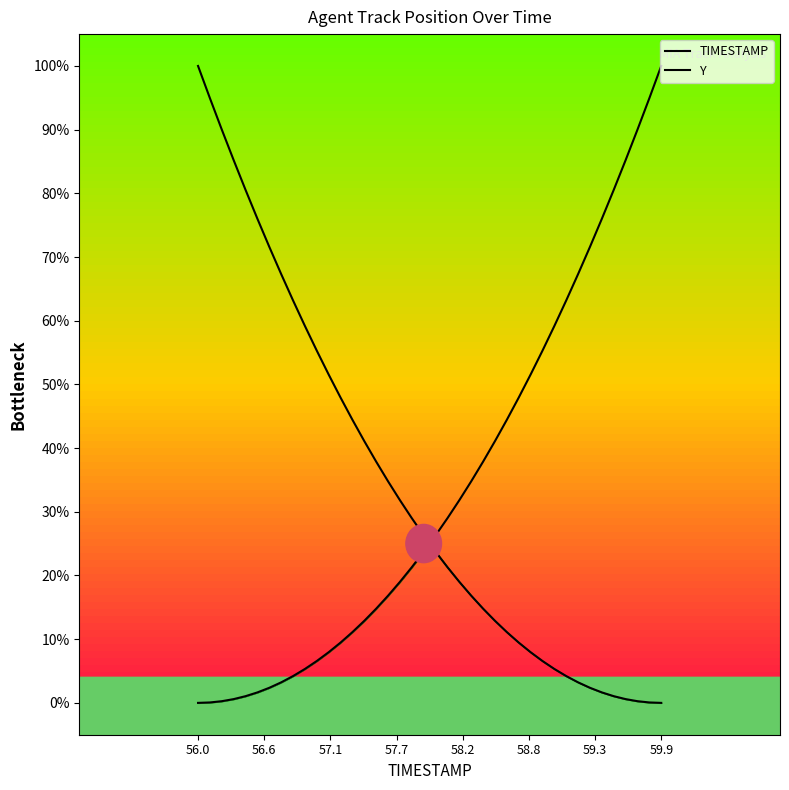

Which category has the lowest value in the Y series?

56.0